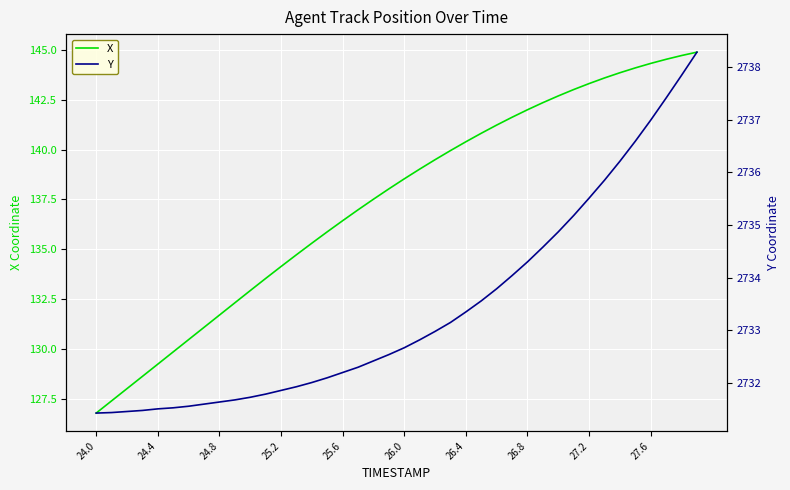

Which category has the lowest value in the X series?

24.0